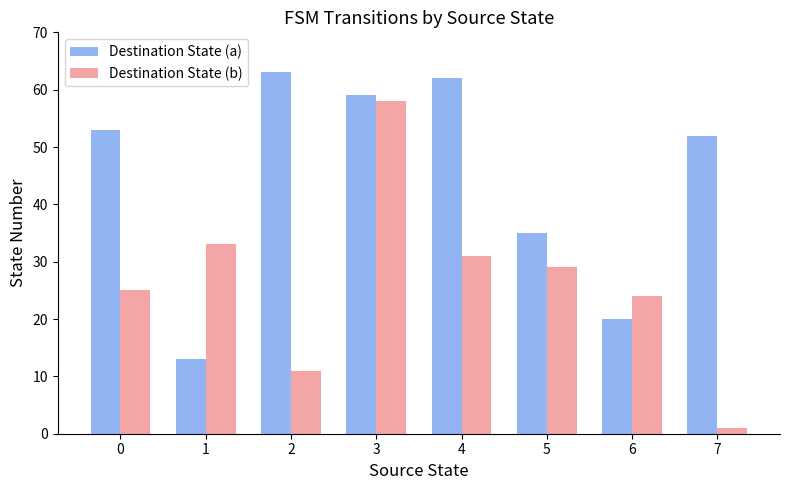

Reading left to right, extract all data points from this chart.

Destination State (a): 0=53	1=13	2=63	3=59	4=62	5=35	6=20	7=52
Destination State (b): 0=25	1=33	2=11	3=58	4=31	5=29	6=24	7=1